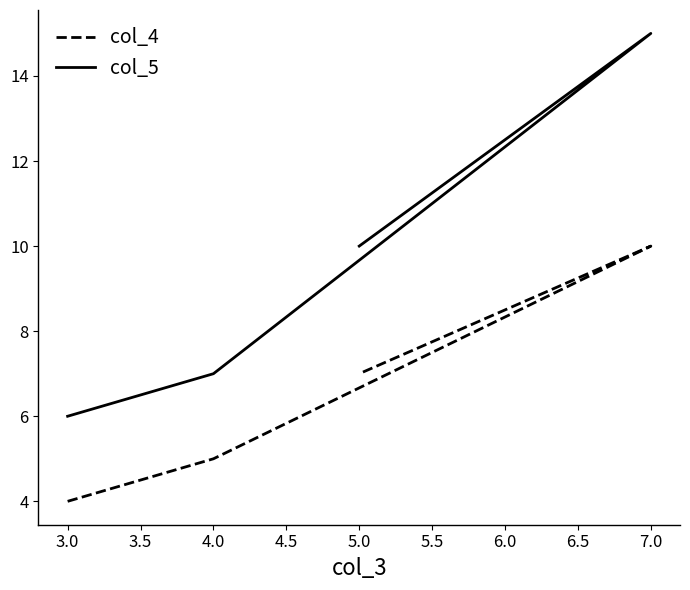

Reading right to left, transcribe all the data shown in this chart.

col_4: 7	10	5	4
col_5: 10	15	7	6